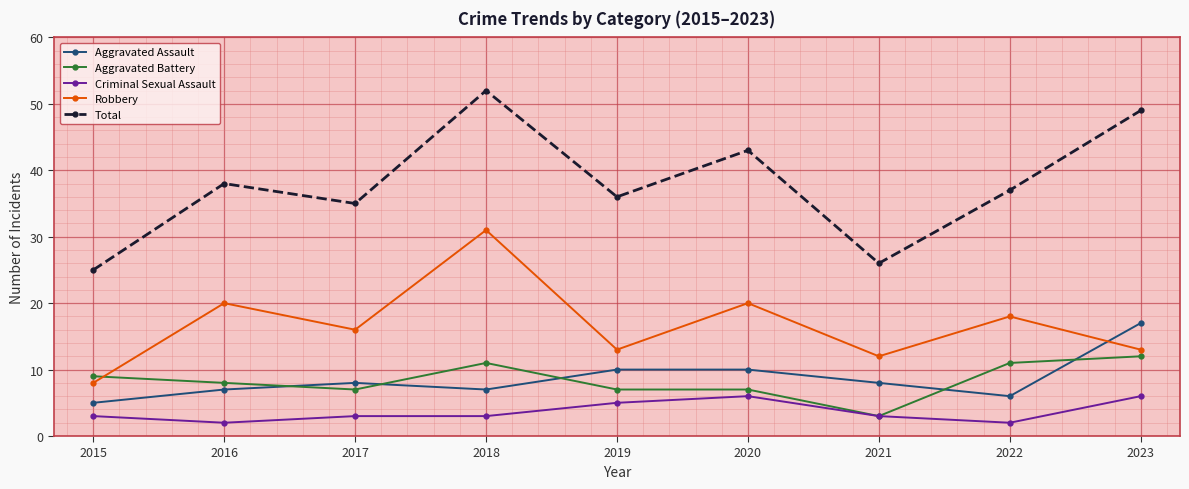

What is the value of the Aggravated Battery point at the 8th from the left?

11